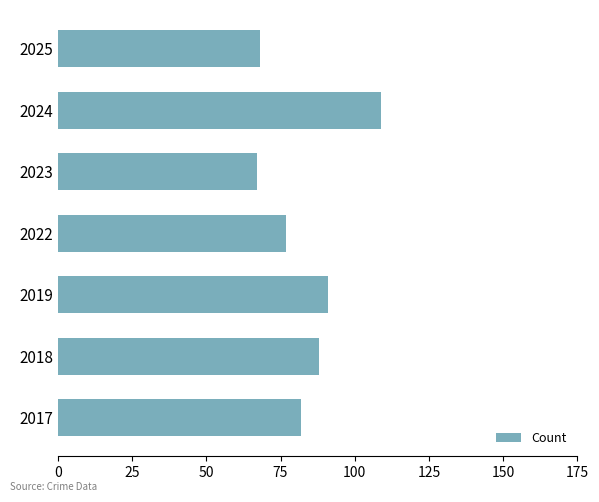

What is the sum of the values at 2018 and 2019?

179